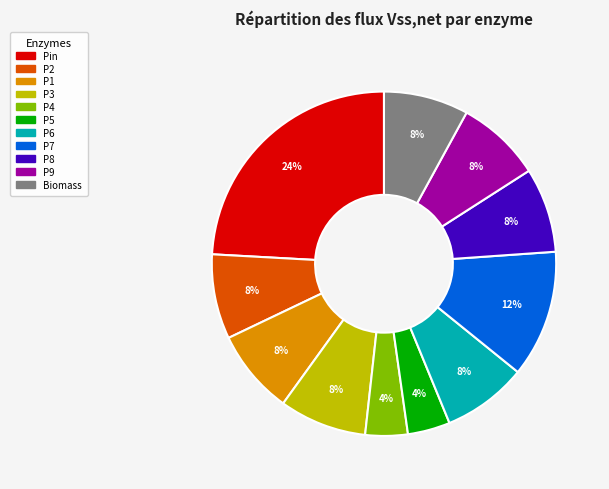

Combined, do P3 and P5 account for over 50%?

No